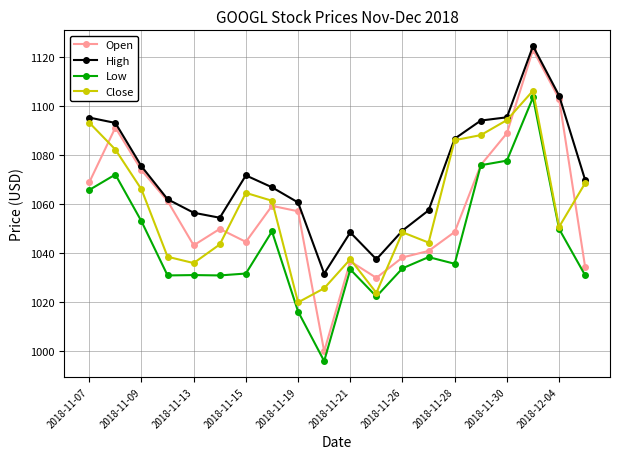

Which series has the largest total across all categories?

High